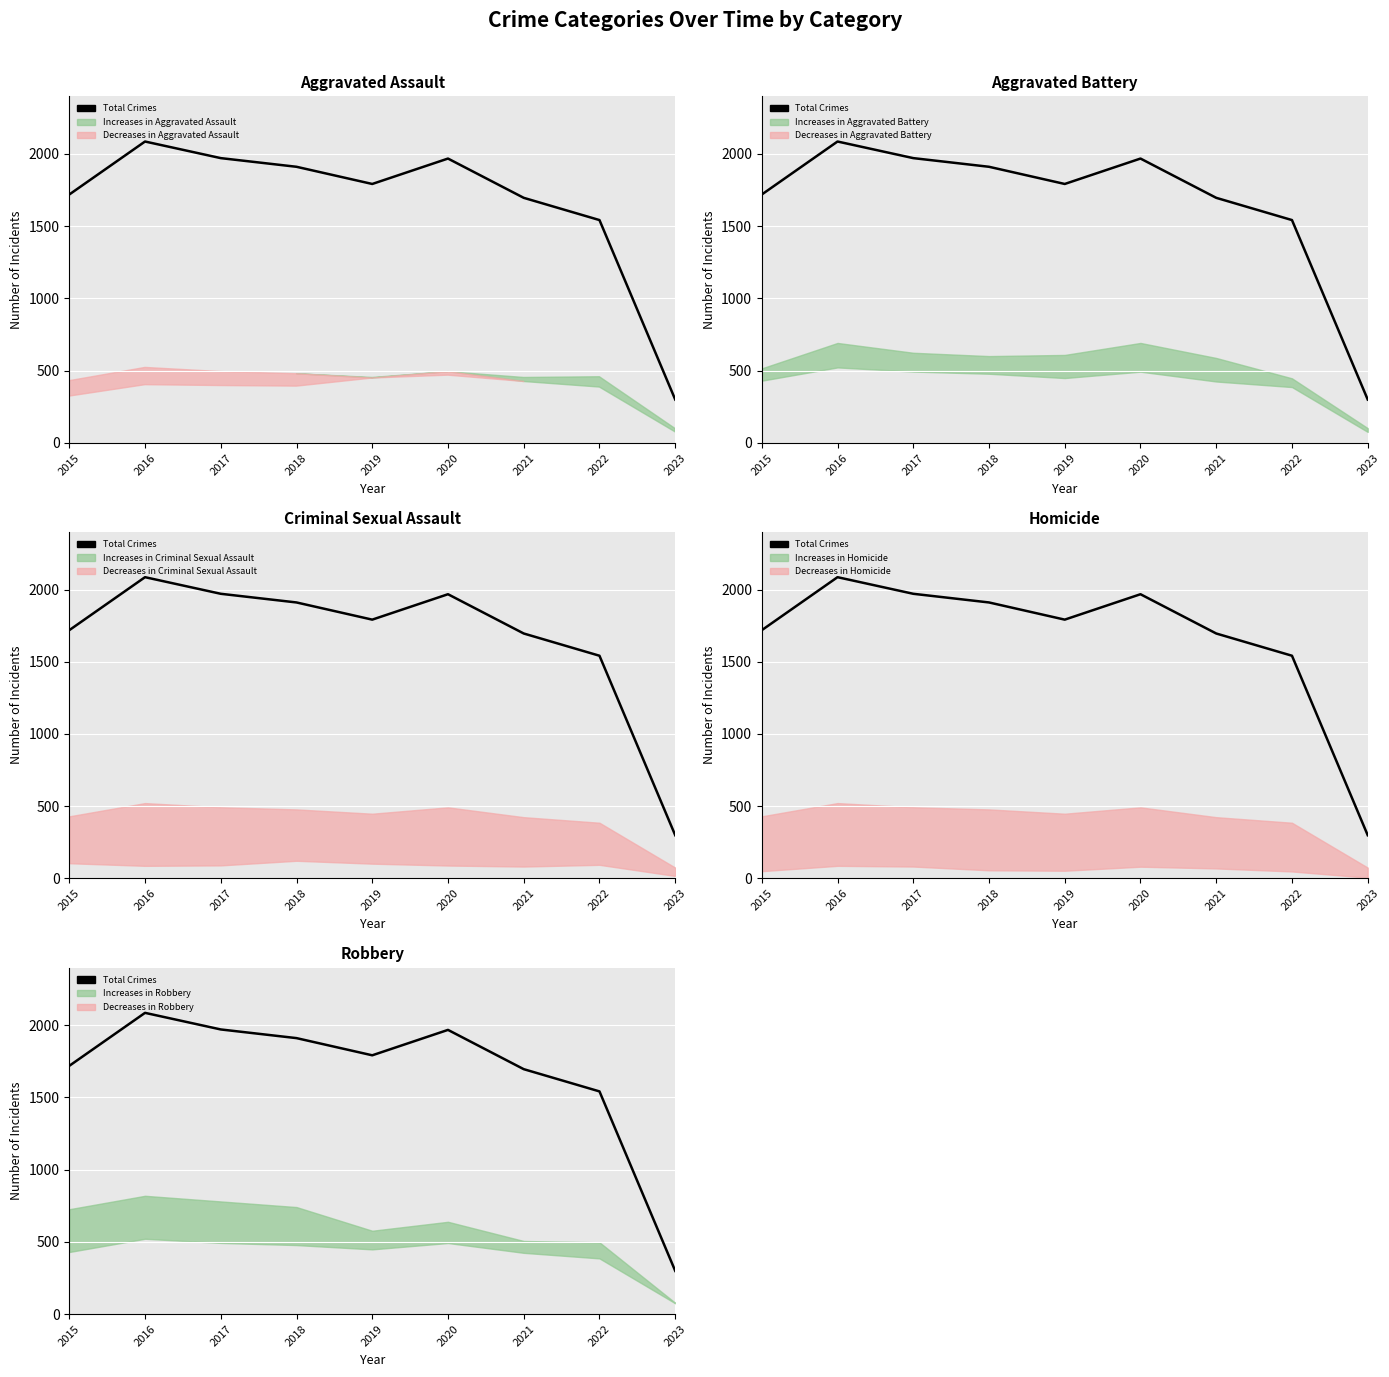

Reading right to left, what are all the values shown in this chart?

2023=299	2022=1542	2021=1696	2020=1968	2019=1792	2018=1911	2017=1971	2016=2086	2015=1719